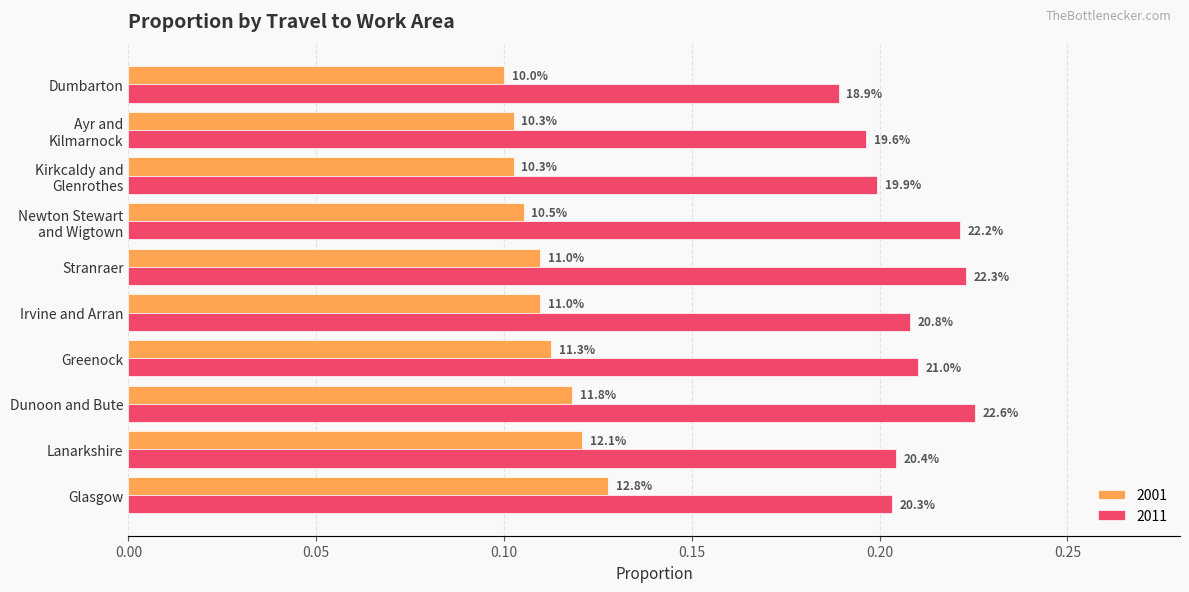

What are all the series names shown in the legend?

2001, 2011